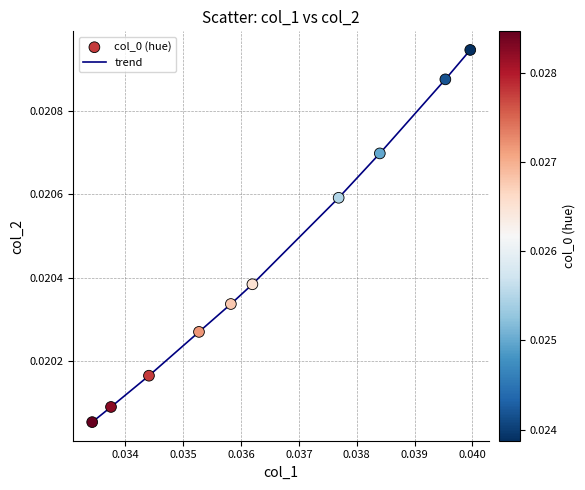

Is this an area chart (filled region under the line)?

No